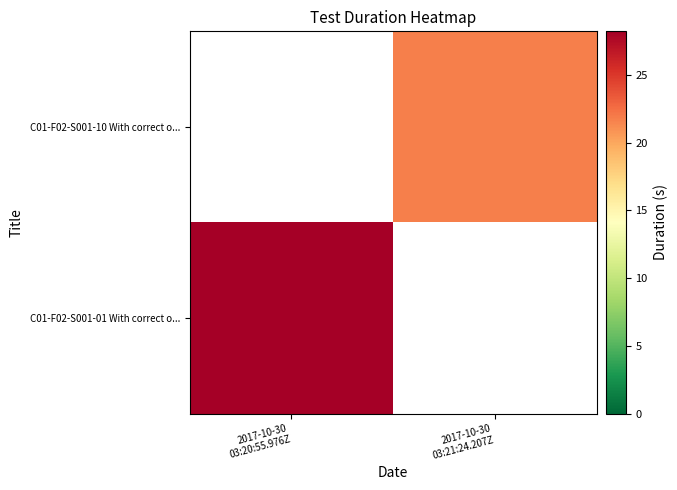

Which label corresponds to the smallest value in the chart?

2017-10-30
03:21:24.207Z